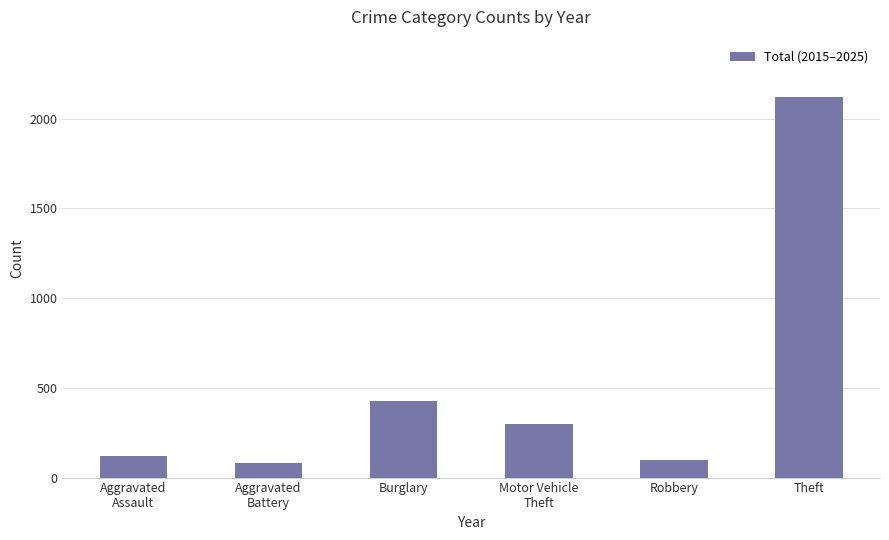

True or false: the data shows 2122 at Theft.

True